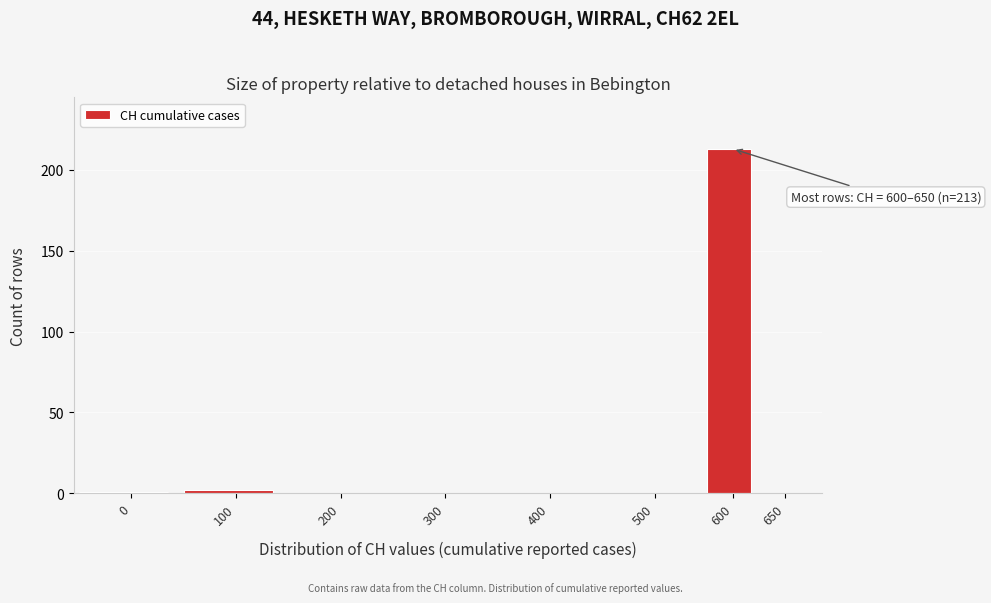

Reading left to right, what are all the values shown in this chart?

0=1	100=2	200=0	300=0	400=0	500=0	600=213	650=0